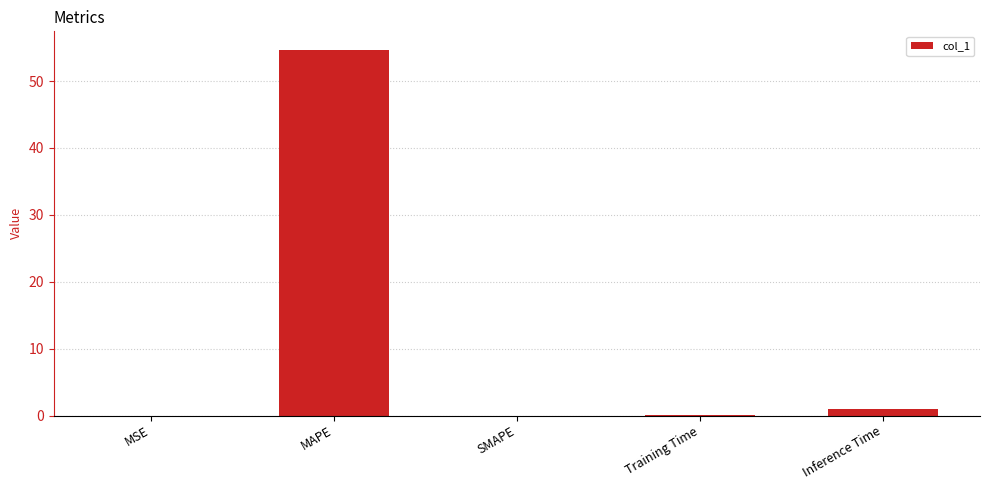

At which category does the chart reach its peak across all series?

MAPE